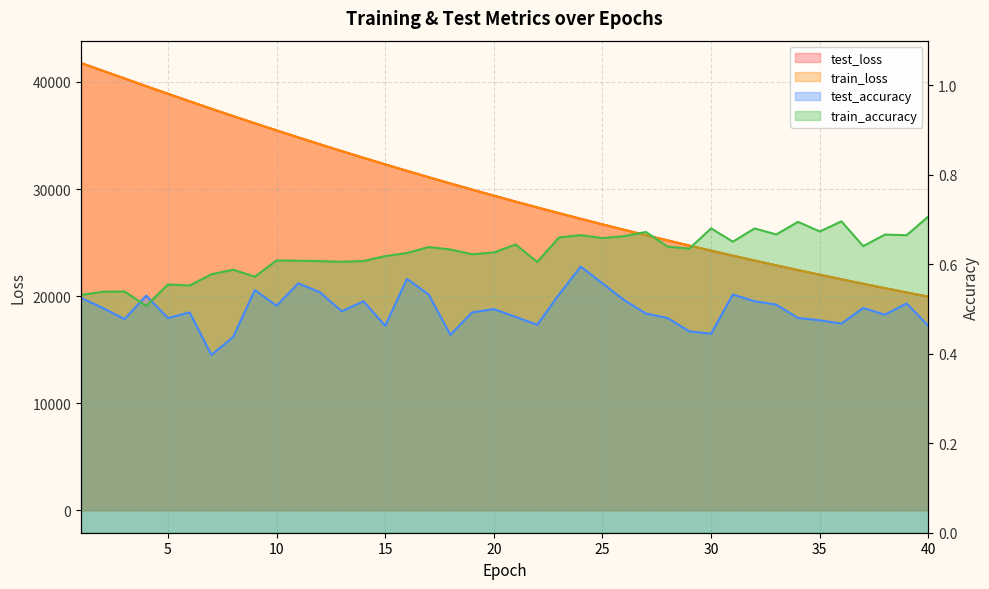

What are all the series names shown in the legend?

test_loss, train_loss, test_accuracy, train_accuracy